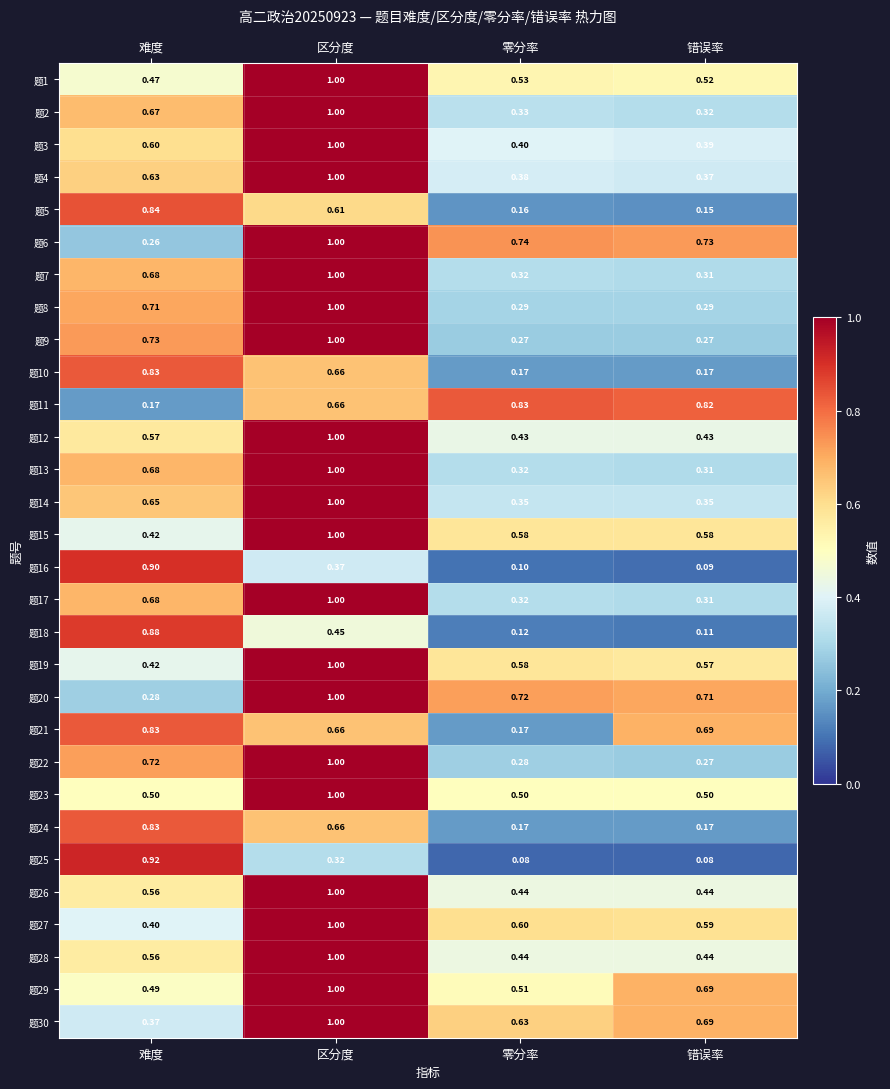

At which category is the sum across all series the highest?

区分度